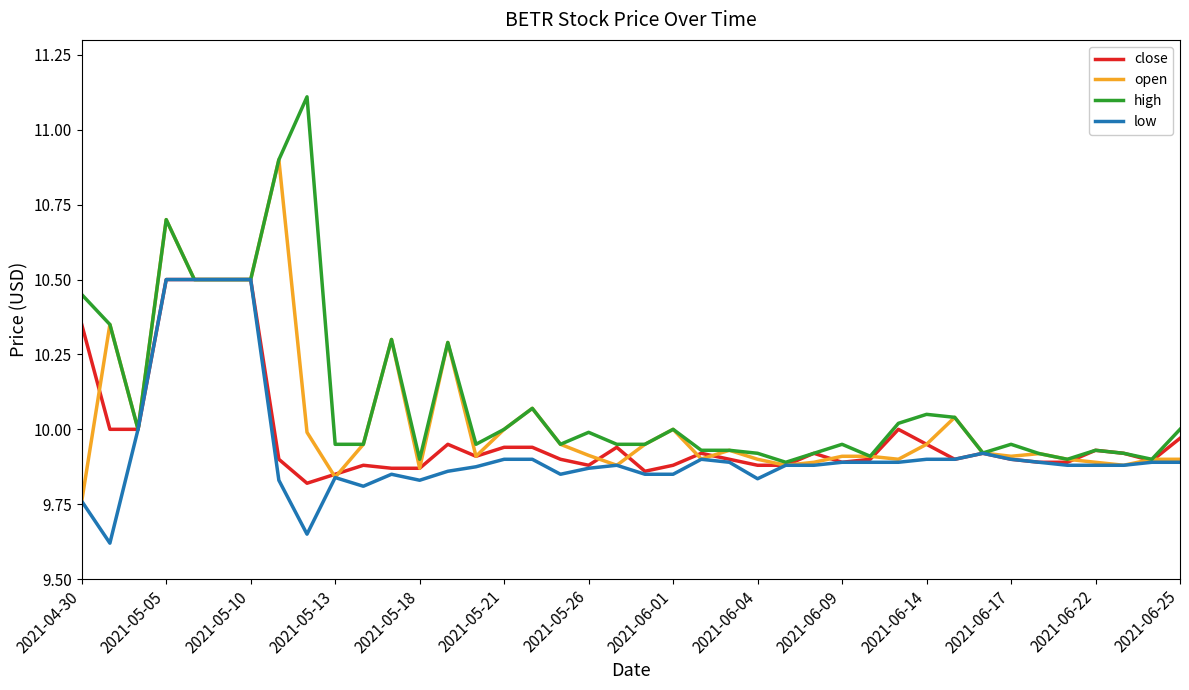

Rank the series by their average value, from lowest to highest.

low, close, open, high